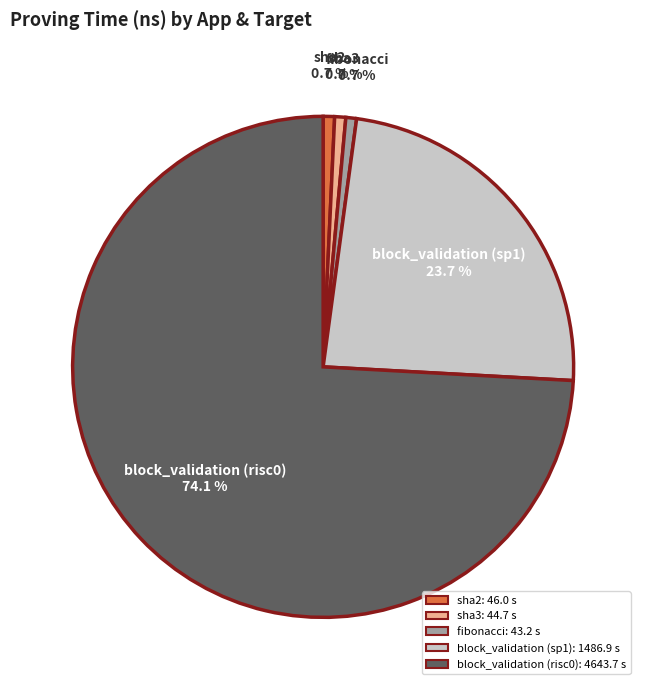

What is the largest slice in the pie chart?

block_validation (risc0)